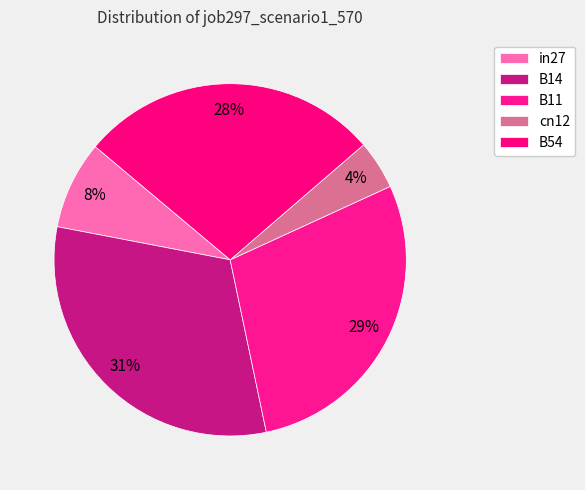

What portion of the pie excludes in27?

91.9%